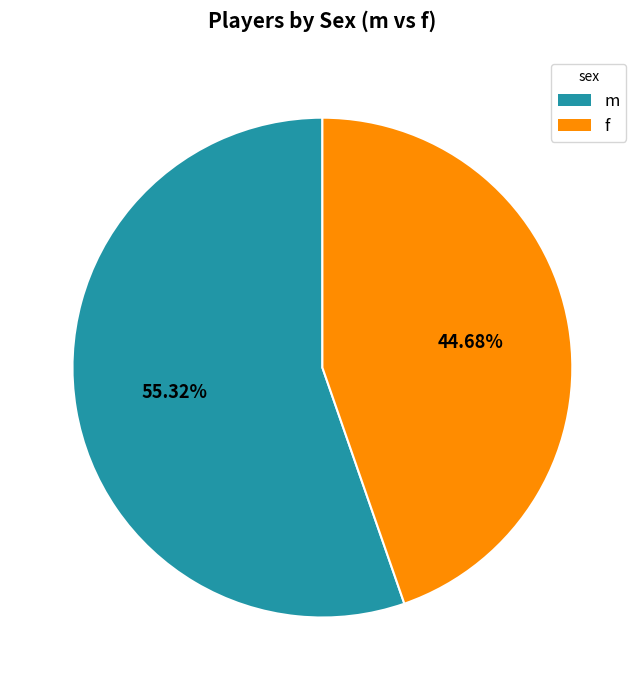

To the nearest percent, what portion does m represent?

55%